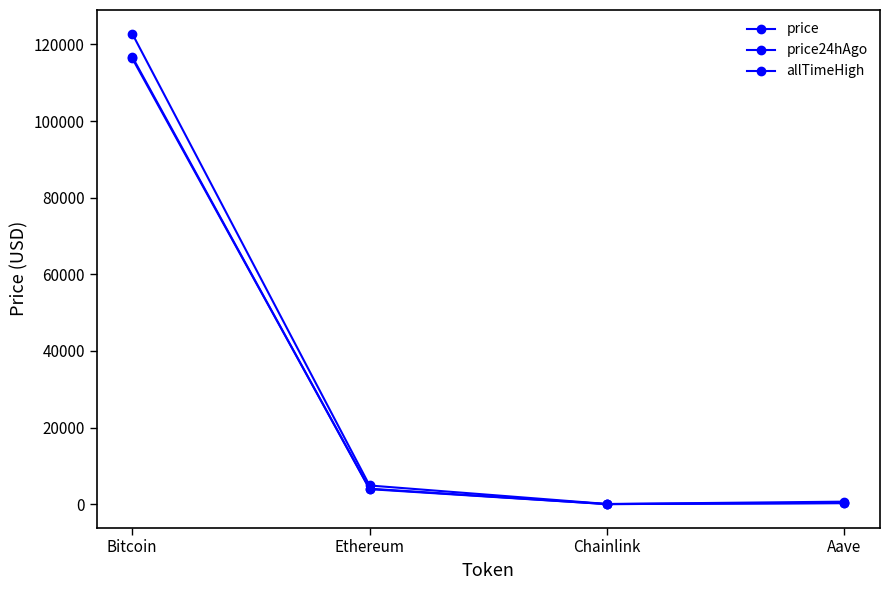

Where do price and price24hAgo first cross each other?

Bitcoin and Ethereum